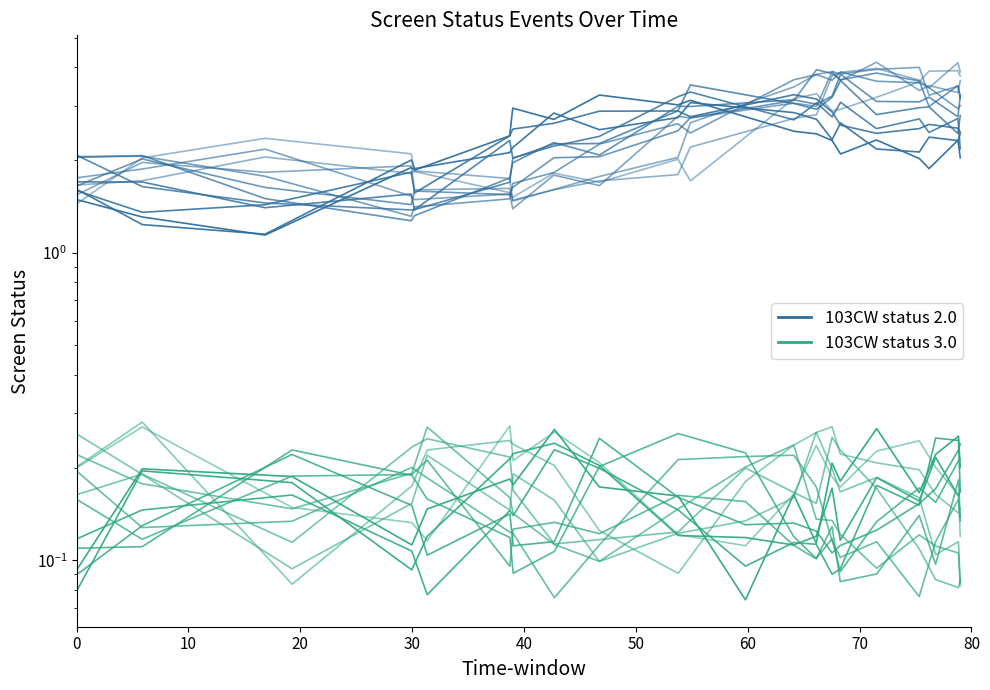

What is the label of the 6th point from the left?

50